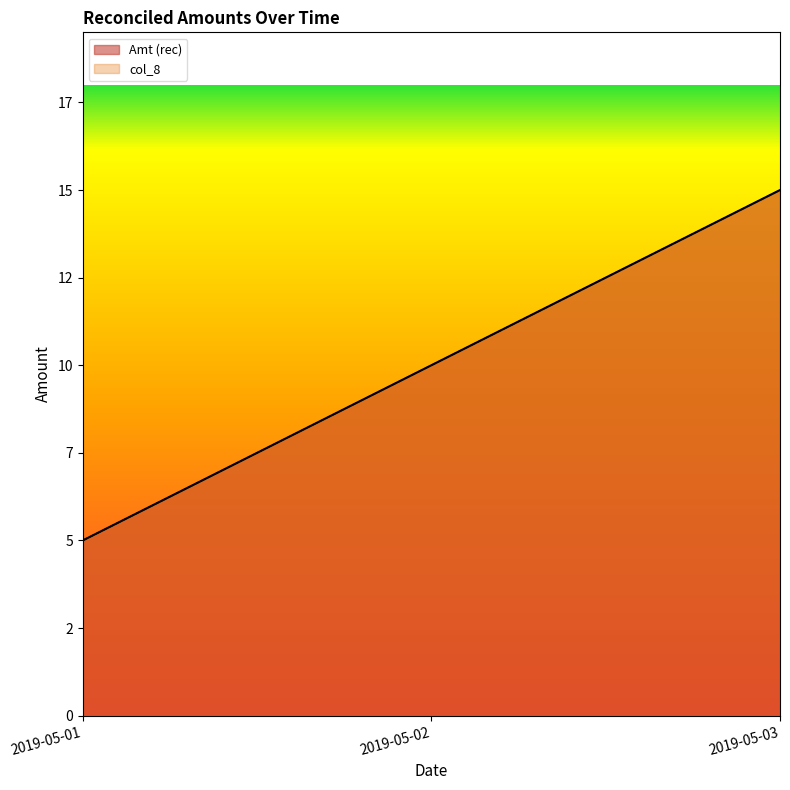

Which category has the highest value in the col_8 series?

2019-05-03